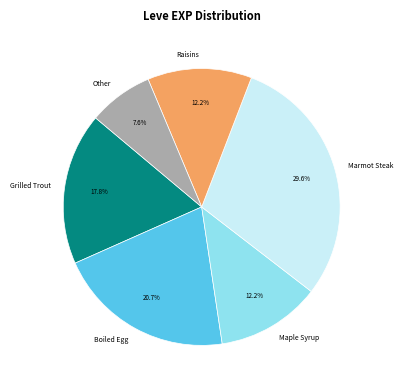

What portion of the pie excludes Boiled Egg?

79.3%